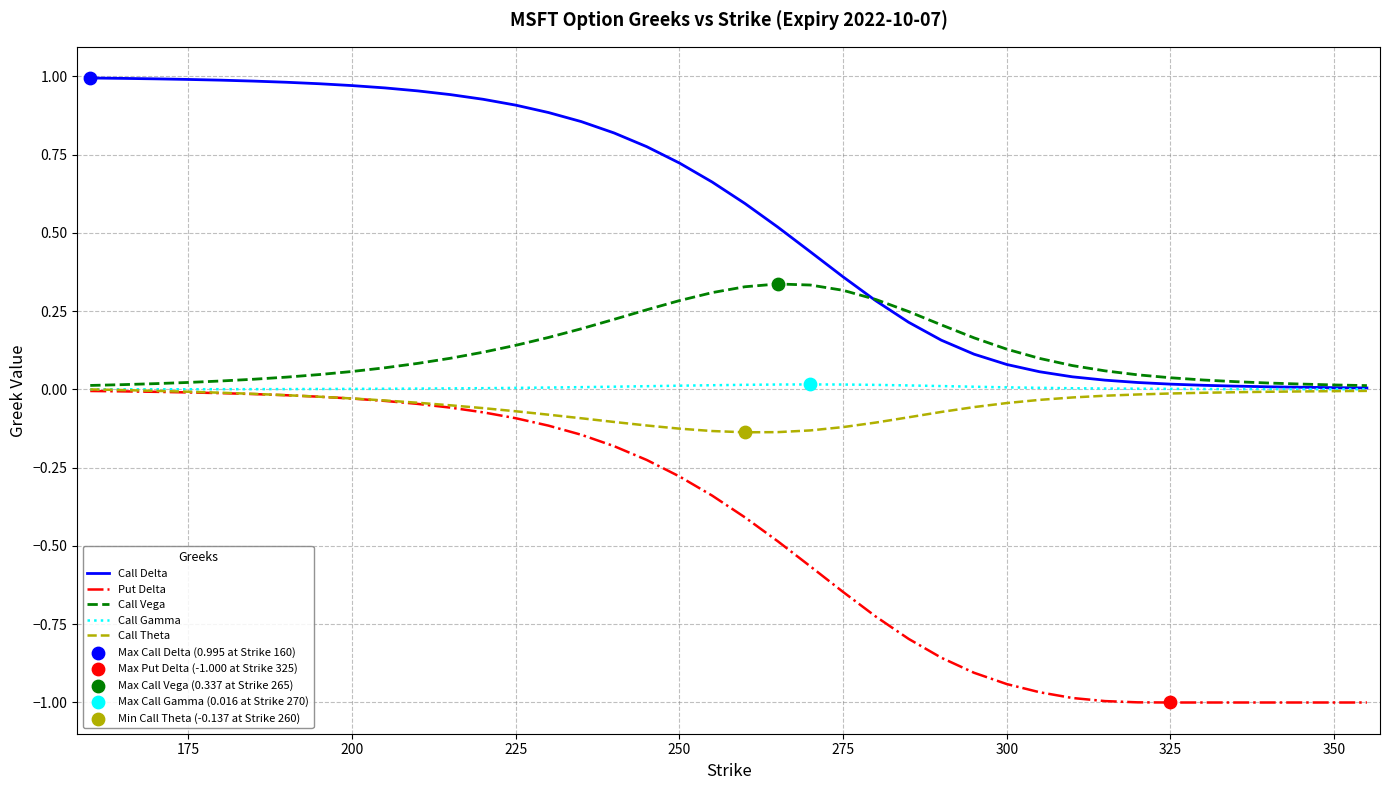

Which series has the largest total across all categories?

Call Delta